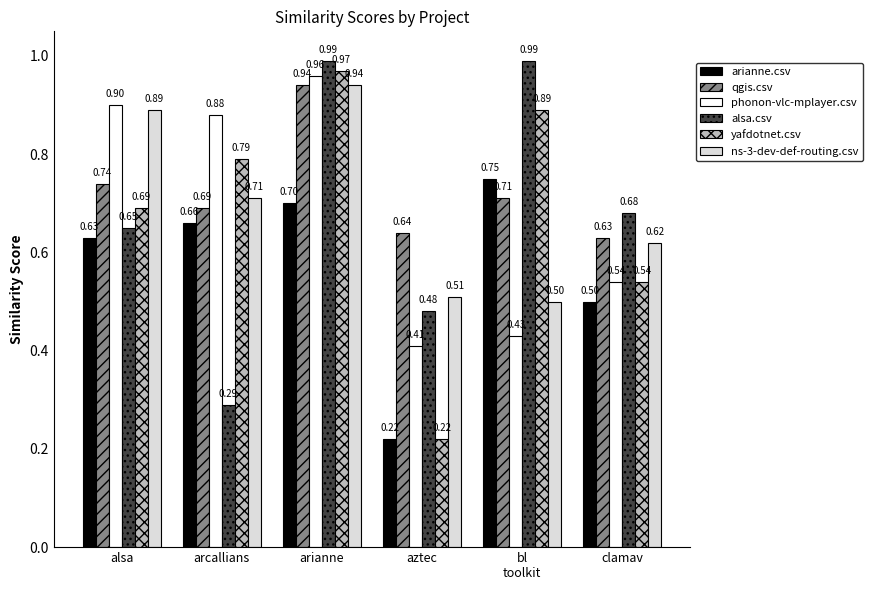

What is the difference between the alsa.csv values at aztec and arianne?

0.5